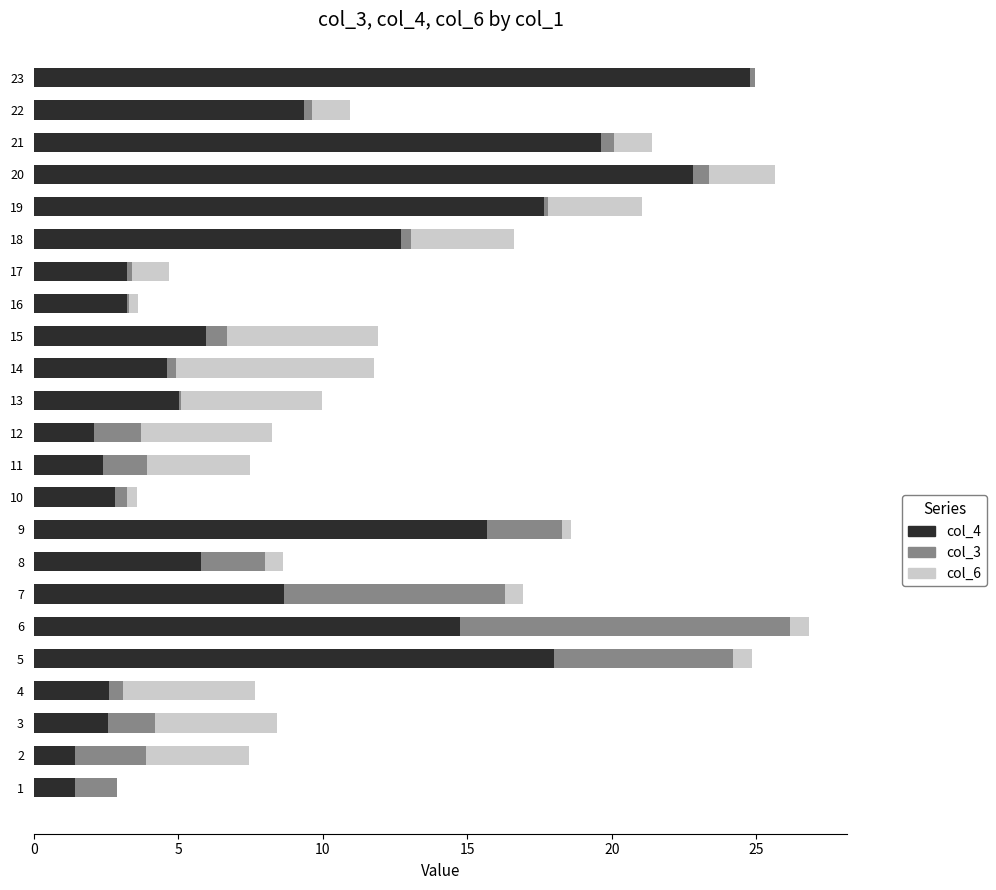

What is the total value across all series at 12?

8.3